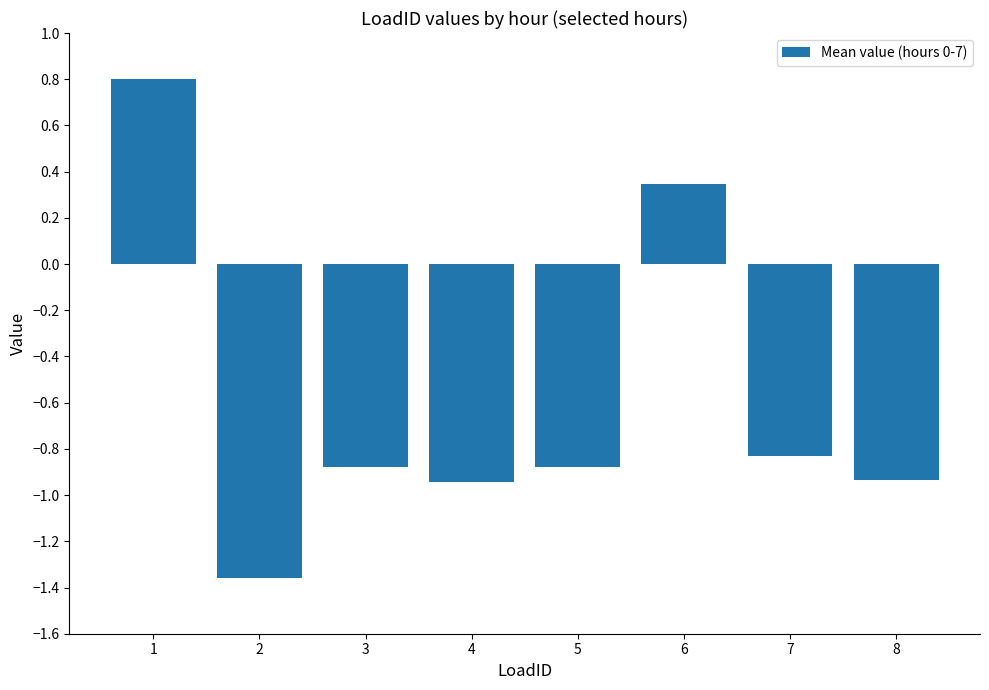

The value at 4 is -0.9. True or false?

True